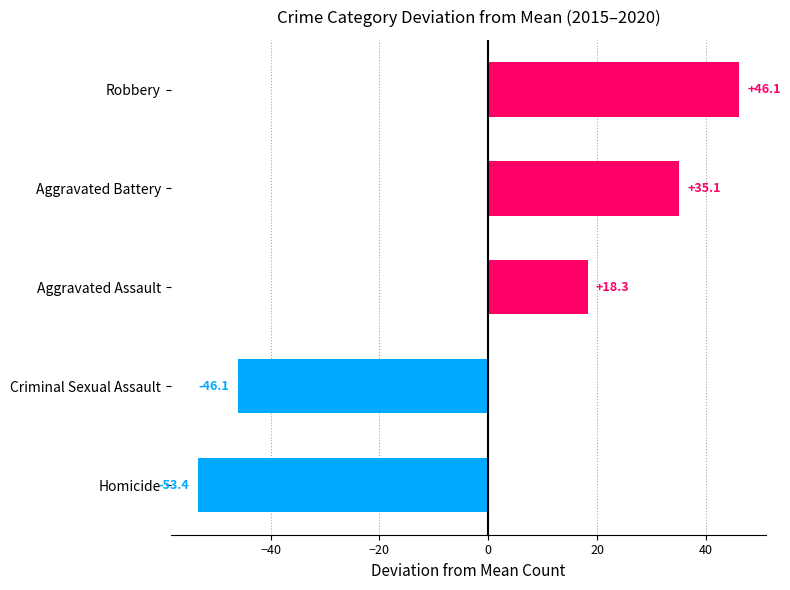

How many data points are less than 18?

2